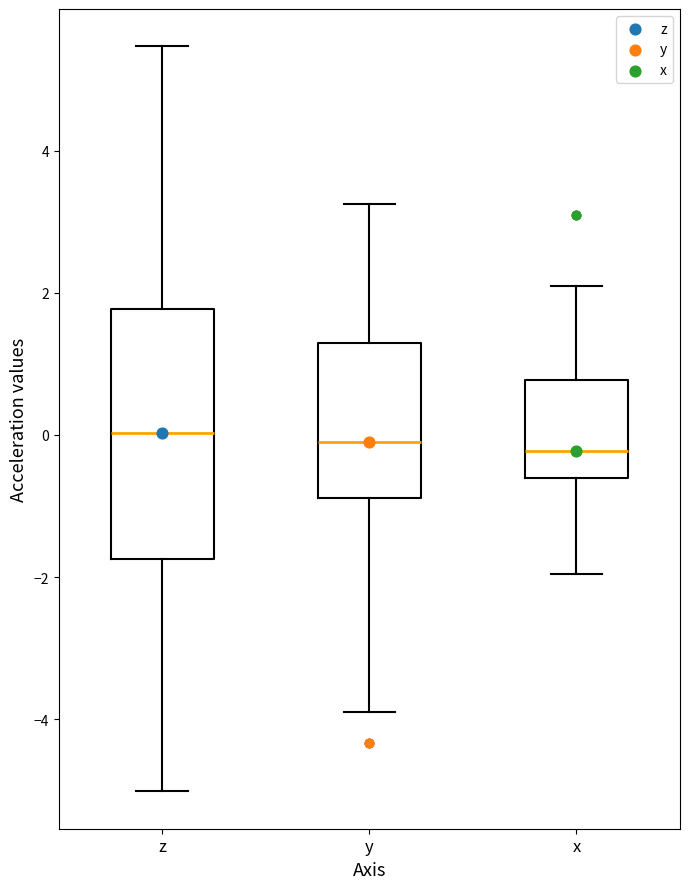

Where does the upper whisker of the box for y end on the y-axis? The values are not printed on the chart, so give them approximately, as read against the axis.

3.2